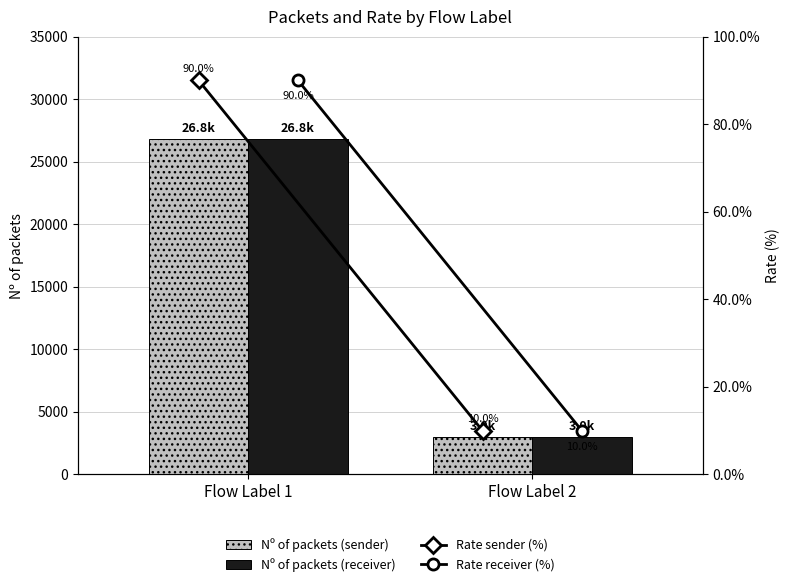

How many categories are shown in the chart?

2